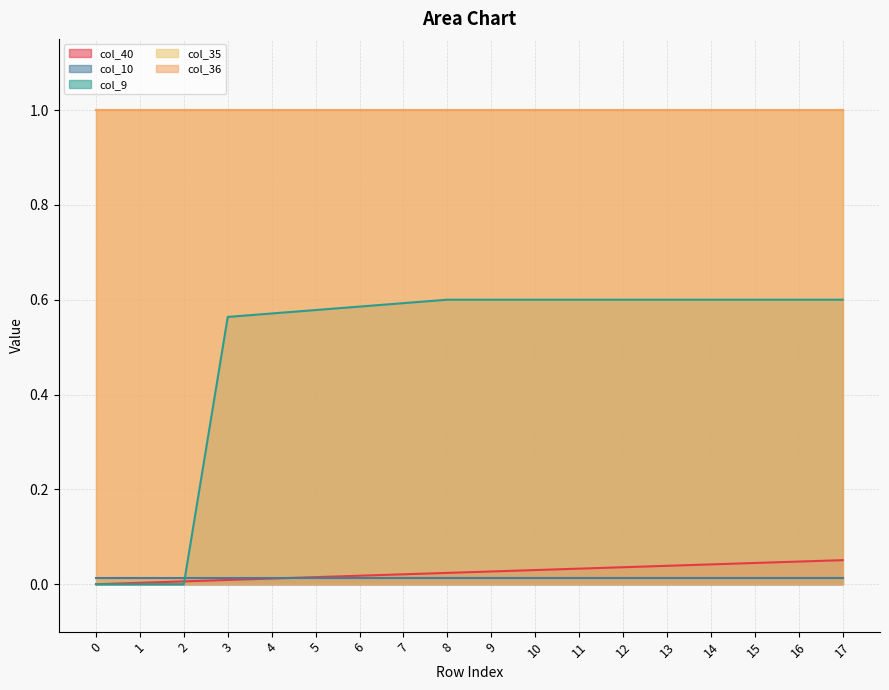

Reading left to right, list all the values displayed in this chart.

col_40: 0=0.0	1=0.0	2=0.0	3=0.0	4=0.0	5=0.0	6=0.0	7=0.0	8=0.0	9=0.0	10=0.0	11=0.0	12=0.0	13=0.0	14=0.0	15=0.0	16=0.0	17=0.1
col_10: 0=0.0	1=0.0	2=0.0	3=0.0	4=0.0	5=0.0	6=0.0	7=0.0	8=0.0	9=0.0	10=0.0	11=0.0	12=0.0	13=0.0	14=0.0	15=0.0	16=0.0	17=0.0
col_9: 0=0.0	1=0.0	2=0.0	3=0.6	4=0.6	5=0.6	6=0.6	7=0.6	8=0.6	9=0.6	10=0.6	11=0.6	12=0.6	13=0.6	14=0.6	15=0.6	16=0.6	17=0.6
col_35: 0=1.0	1=1.0	2=1.0	3=1.0	4=1.0	5=1.0	6=1.0	7=1.0	8=1.0	9=1.0	10=1.0	11=1.0	12=1.0	13=1.0	14=1.0	15=1.0	16=1.0	17=1.0
col_36: 0=1.0	1=1.0	2=1.0	3=1.0	4=1.0	5=1.0	6=1.0	7=1.0	8=1.0	9=1.0	10=1.0	11=1.0	12=1.0	13=1.0	14=1.0	15=1.0	16=1.0	17=1.0